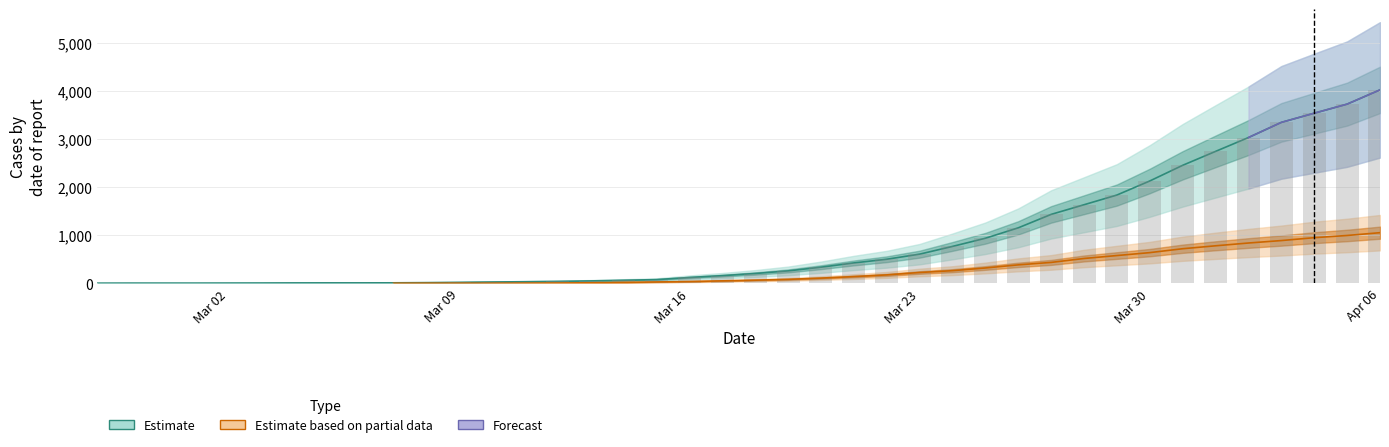

What is the value of the 0 bar at the 34th from the left?

2457